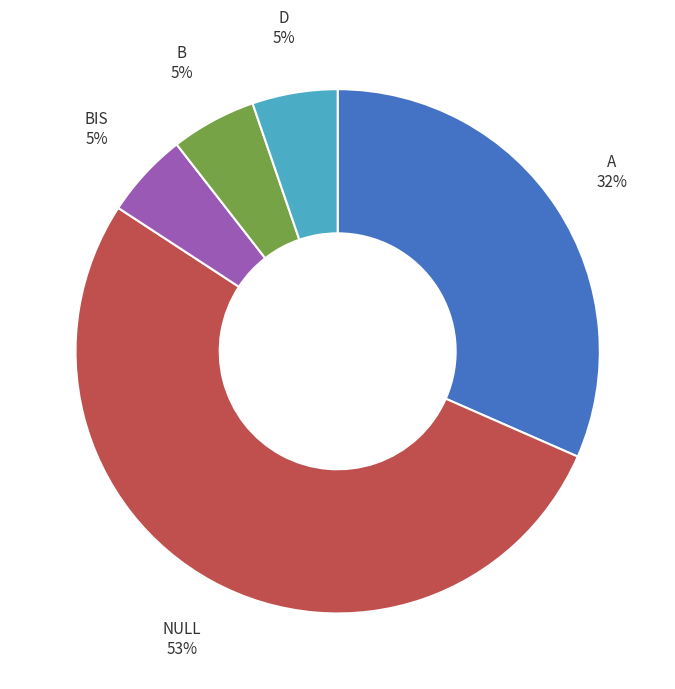

To the nearest percent, what is the average slice percentage?

20%